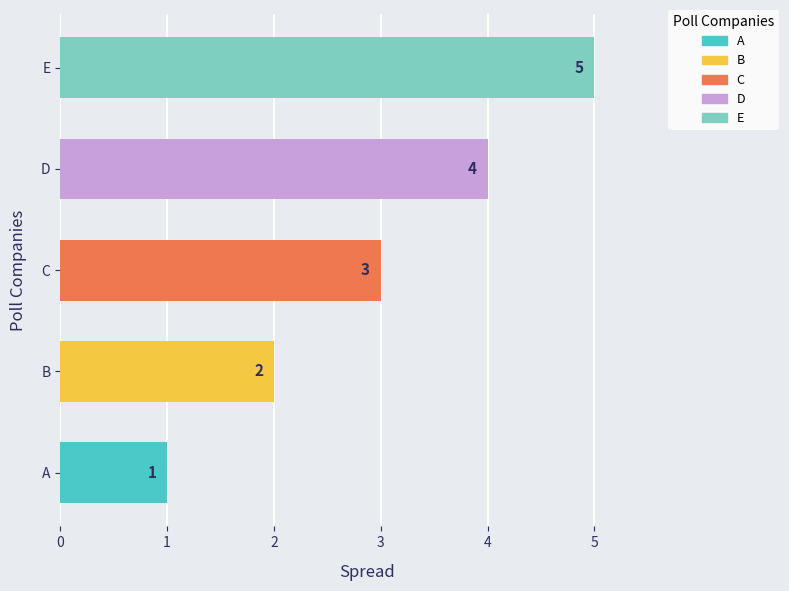

Rank the categories by value from lowest to highest.

A, B, C, D, E